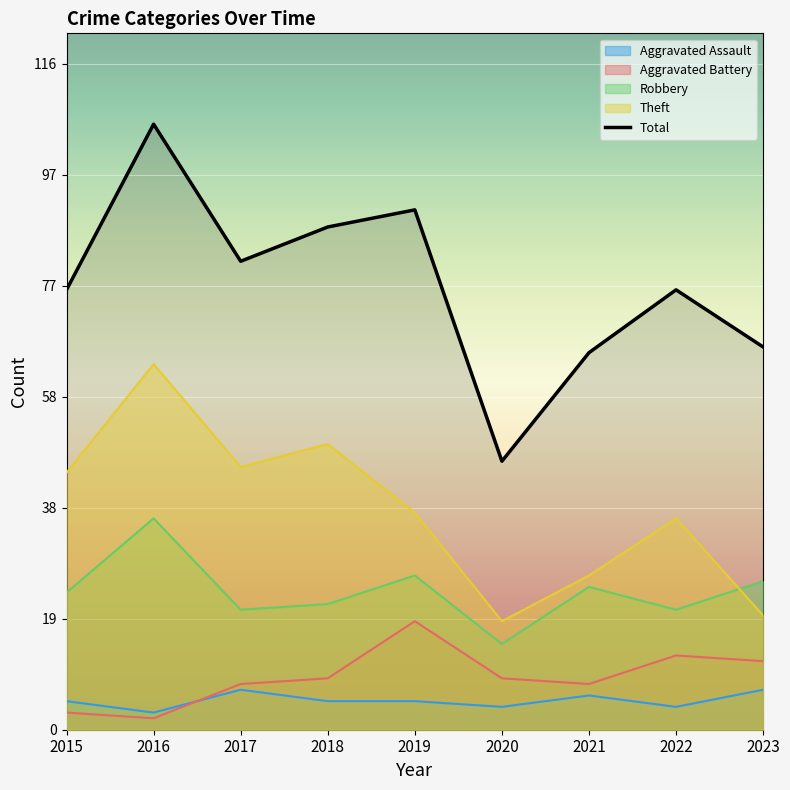

Where is Theft nearest to the value 41?

2019